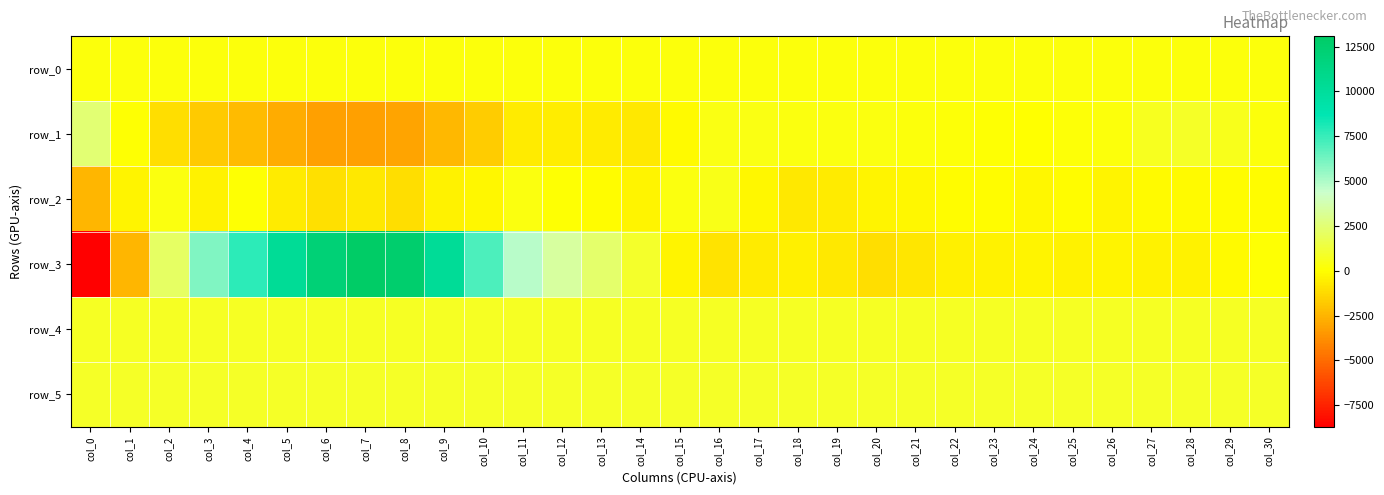

What is the minimum value shown in the chart?

-8704.0